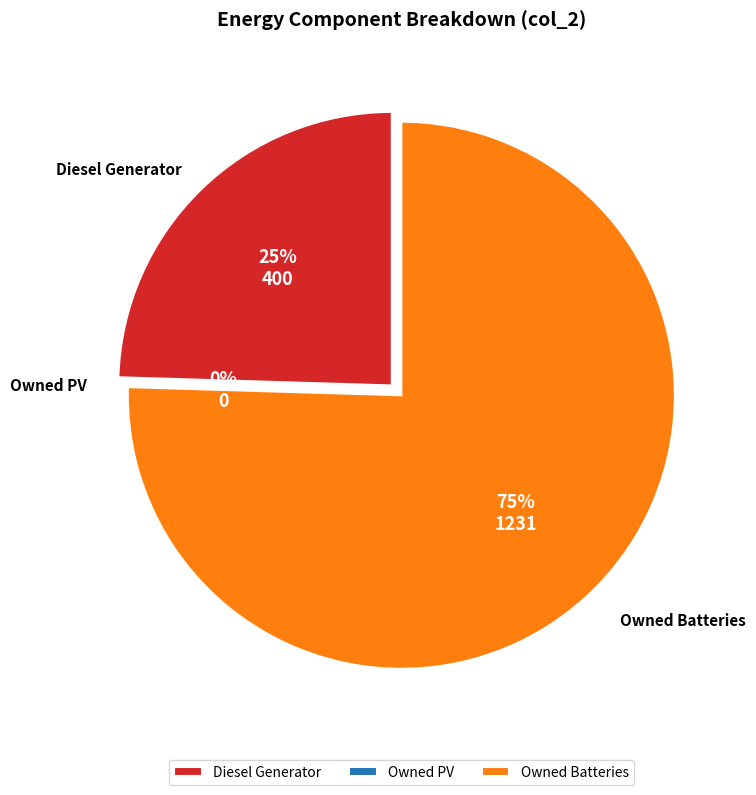

How much of the chart is everything except Diesel Generator?

75.5%